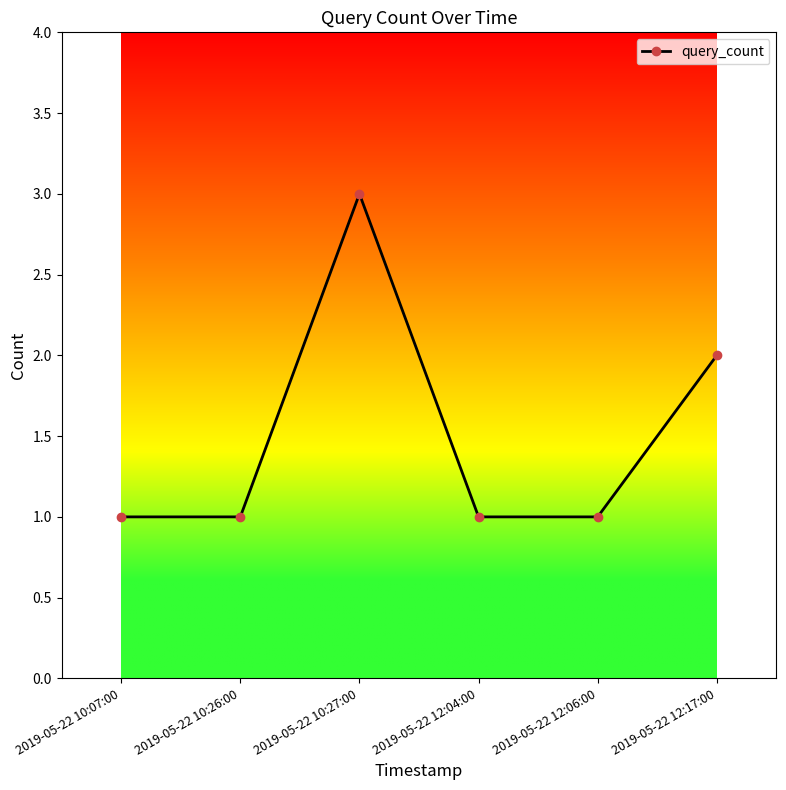

How many interior local peaks (higher than both neighbors) does the data have?

1